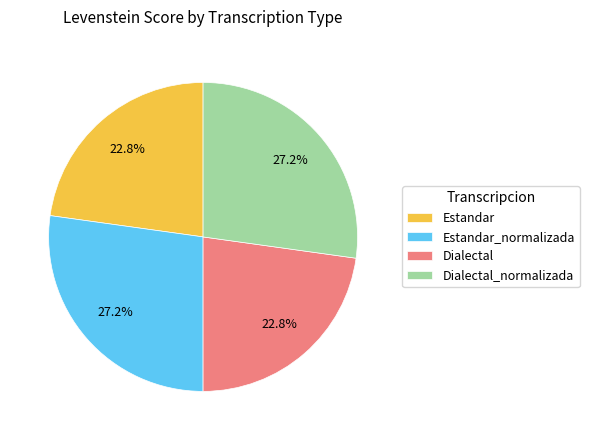

To the nearest percent, what is the average slice percentage?

25%